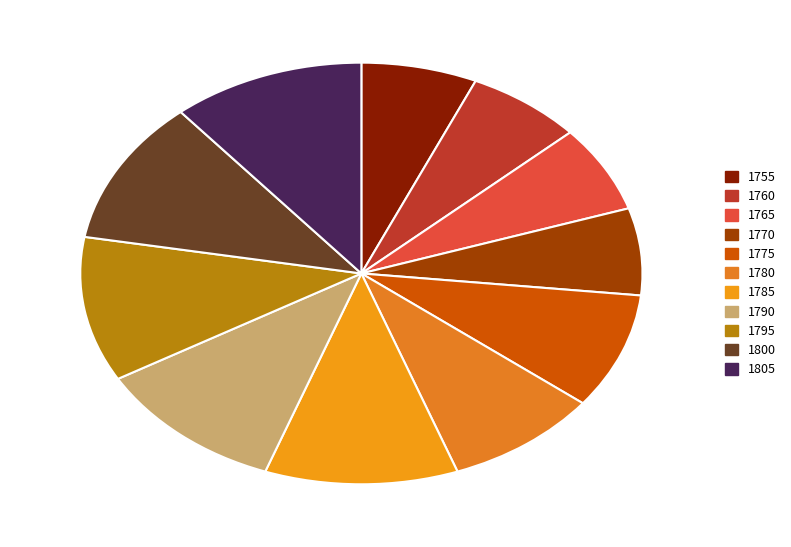

Is 1800 the majority of the pie?

No